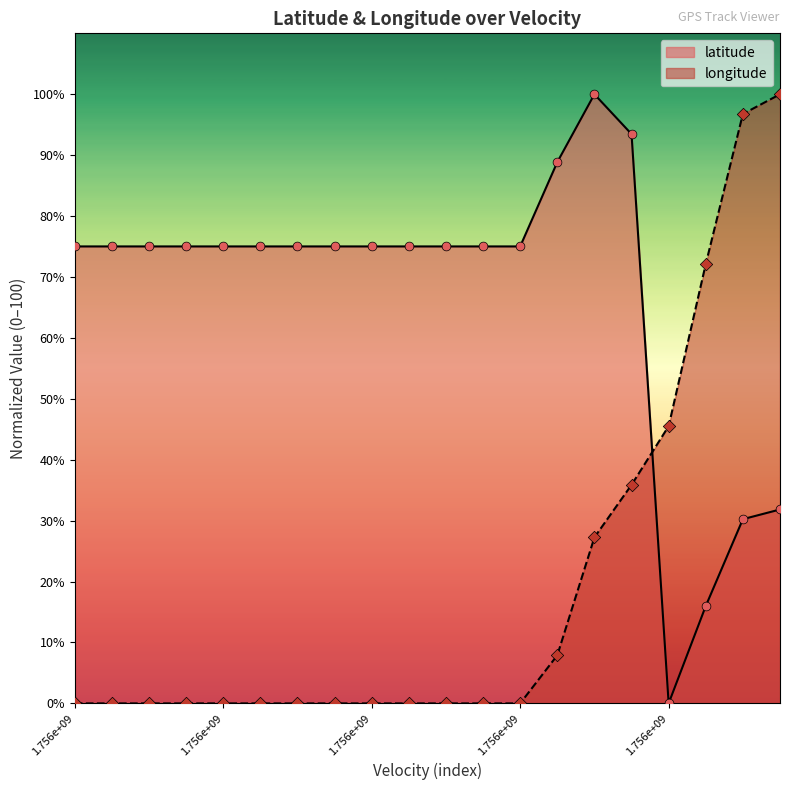

What is the total value across all series at 17?

88.1